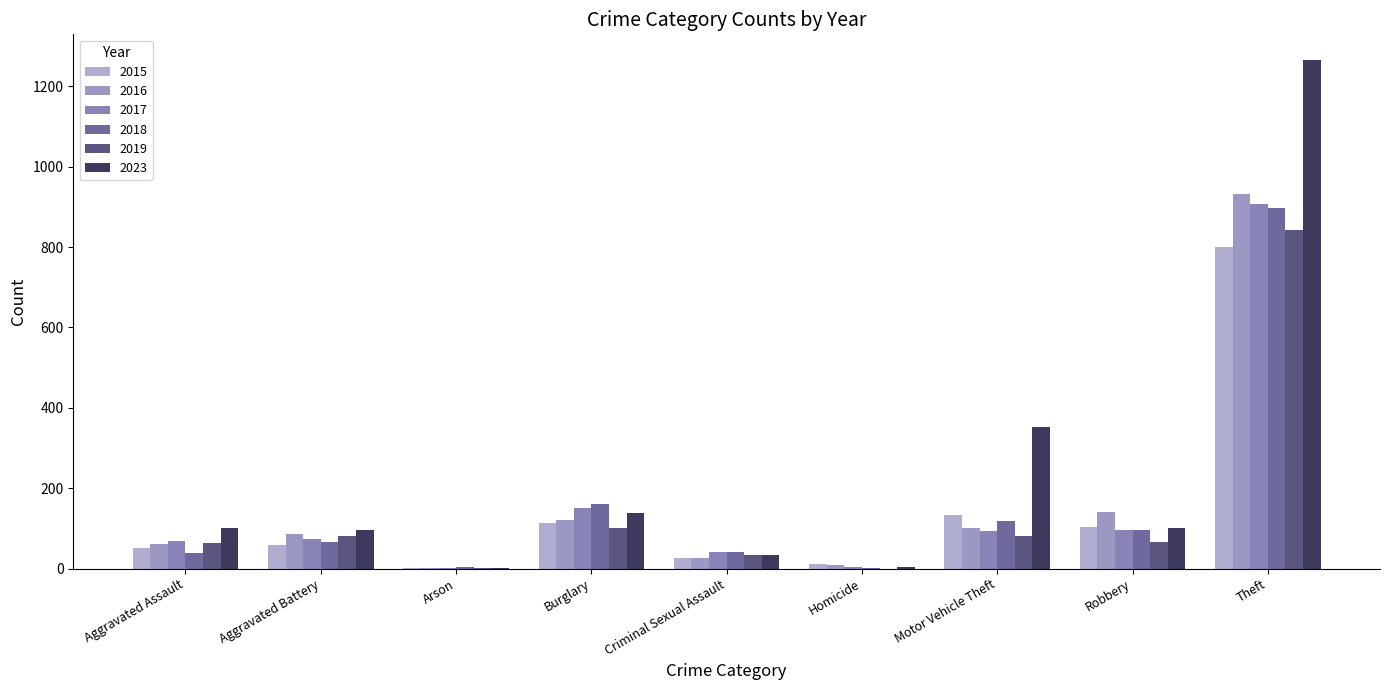

Where does the 2023 series first go above 100?

Burglary